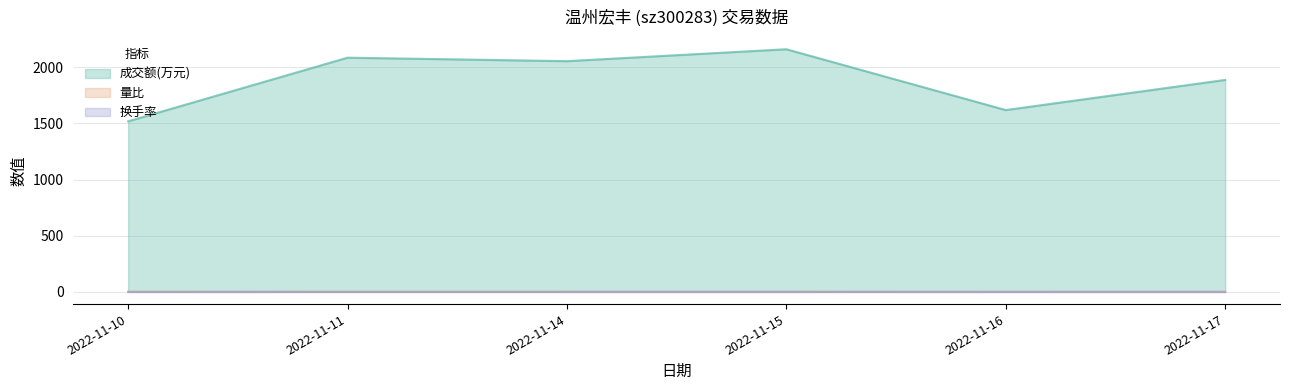

Is it true that 成交额(万元) equals 2633.2 at 2022-11-17?

False